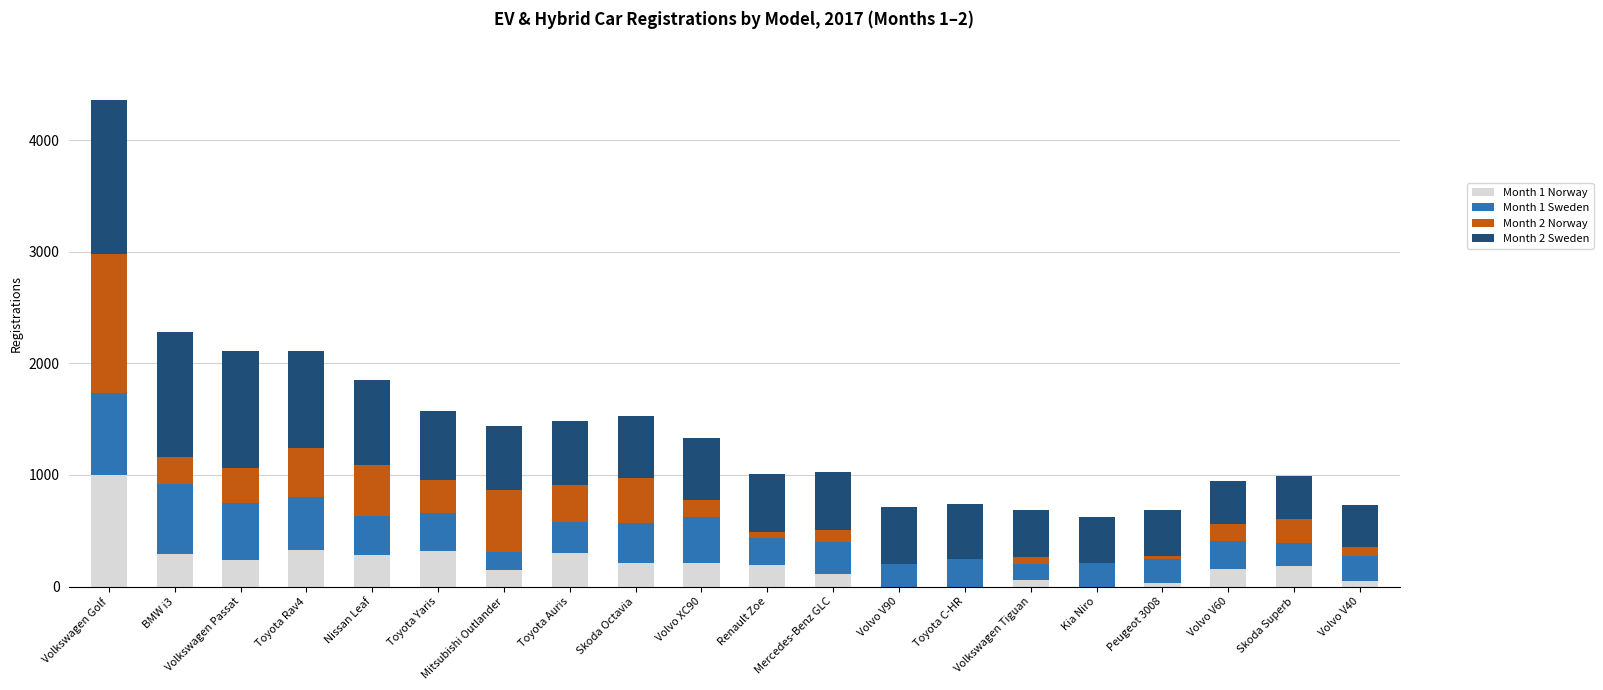

What is the total value across all series at Skoda Superb?

990